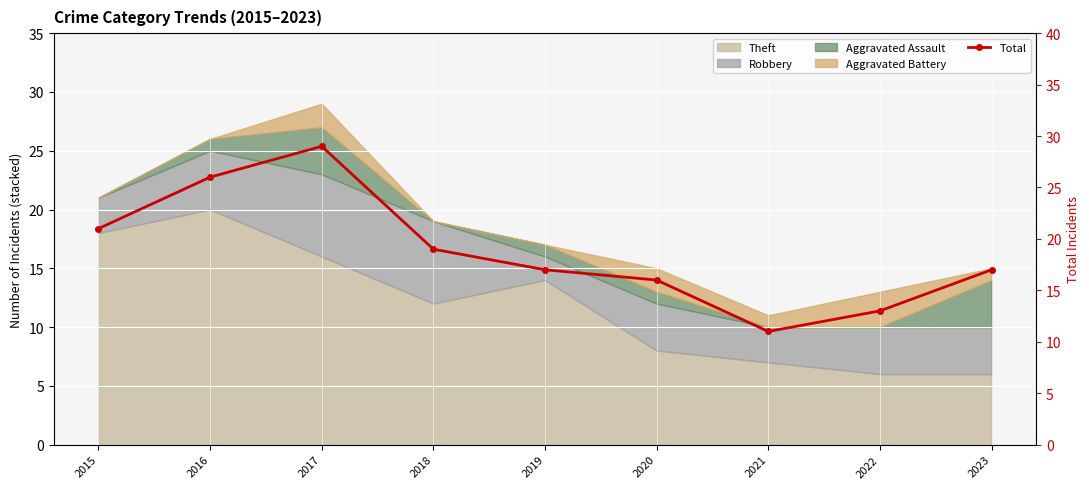

What is the average value?

19